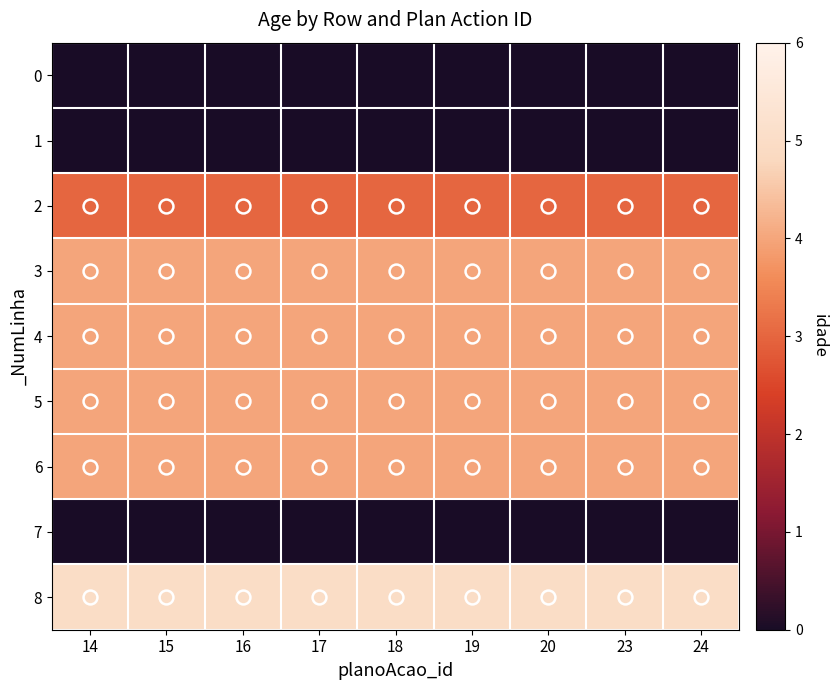

Reading right to left, extract all data points from this chart.

0: 24=0	23=0	20=0	19=0	18=0	17=0	16=0	15=0	14=0
1: 24=0	23=0	20=0	19=0	18=0	17=0	16=0	15=0	14=0
2: 24=3	23=3	20=3	19=3	18=3	17=3	16=3	15=3	14=3
3: 24=4	23=4	20=4	19=4	18=4	17=4	16=4	15=4	14=4
4: 24=4	23=4	20=4	19=4	18=4	17=4	16=4	15=4	14=4
5: 24=4	23=4	20=4	19=4	18=4	17=4	16=4	15=4	14=4
6: 24=4	23=4	20=4	19=4	18=4	17=4	16=4	15=4	14=4
7: 24=0	23=0	20=0	19=0	18=0	17=0	16=0	15=0	14=0
8: 24=5	23=5	20=5	19=5	18=5	17=5	16=5	15=5	14=5